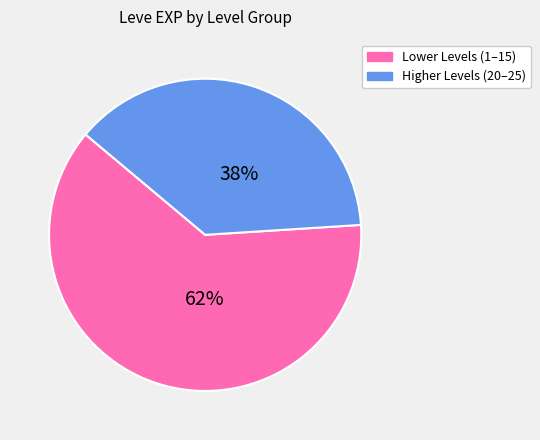

To the nearest percent, what is the average slice percentage?

50%